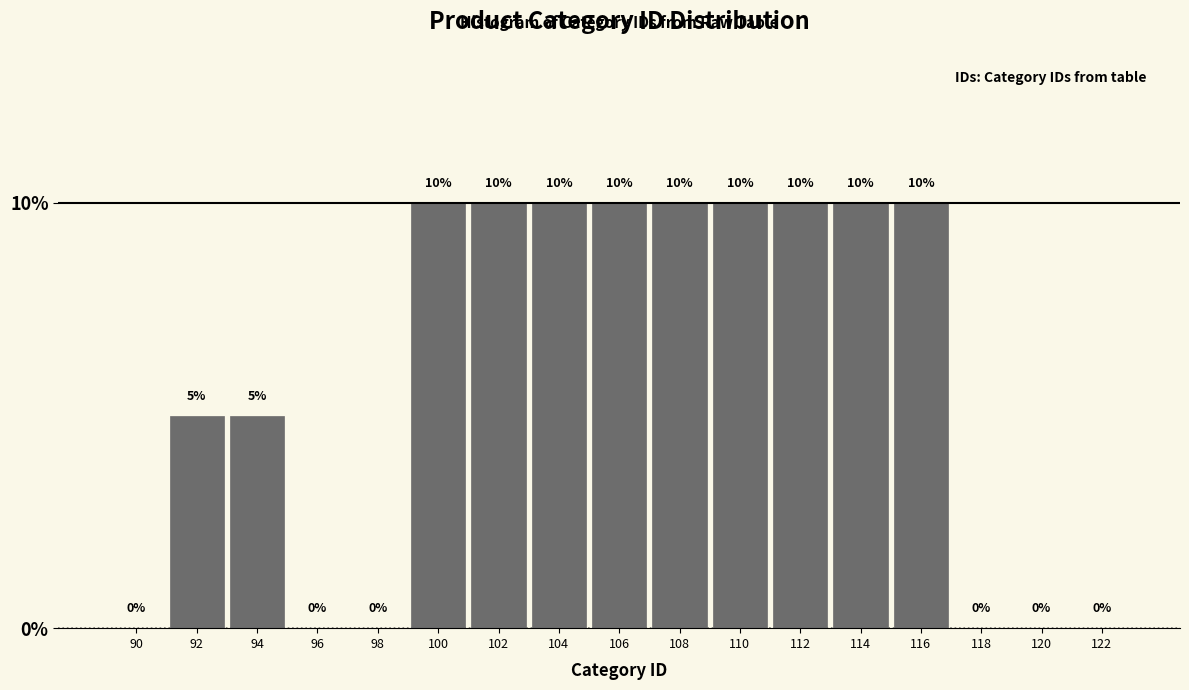

Reading left to right, what are all the values shown in this chart?

90=0	92=5	94=5	96=0	98=0	100=10	102=10	104=10	106=10	108=10	110=10	112=10	114=10	116=10	118=0	120=0	122=0